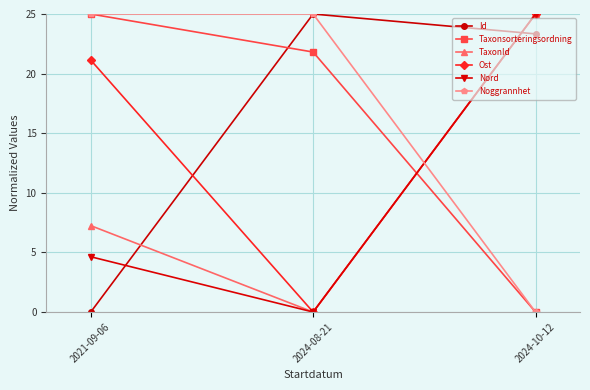

What are all the series names shown in the legend?

Id, Taxonsorteringsordning, TaxonId, Ost, Nord, Noggrannhet